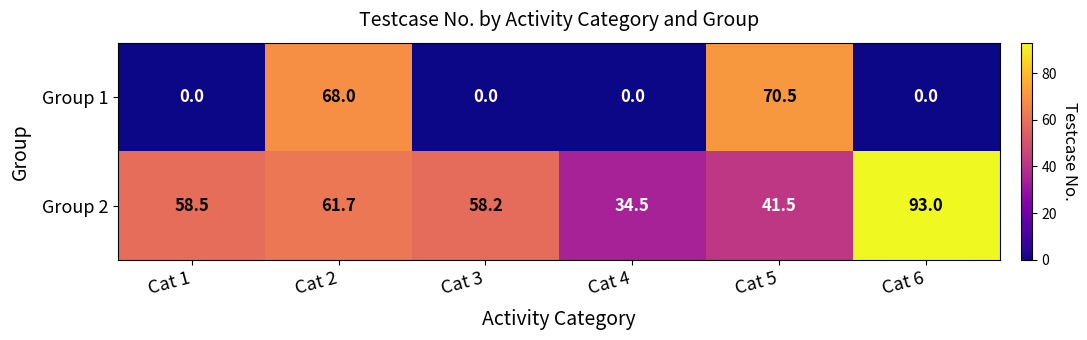

Where is Group 2 nearest to the value 63?

Cat 2